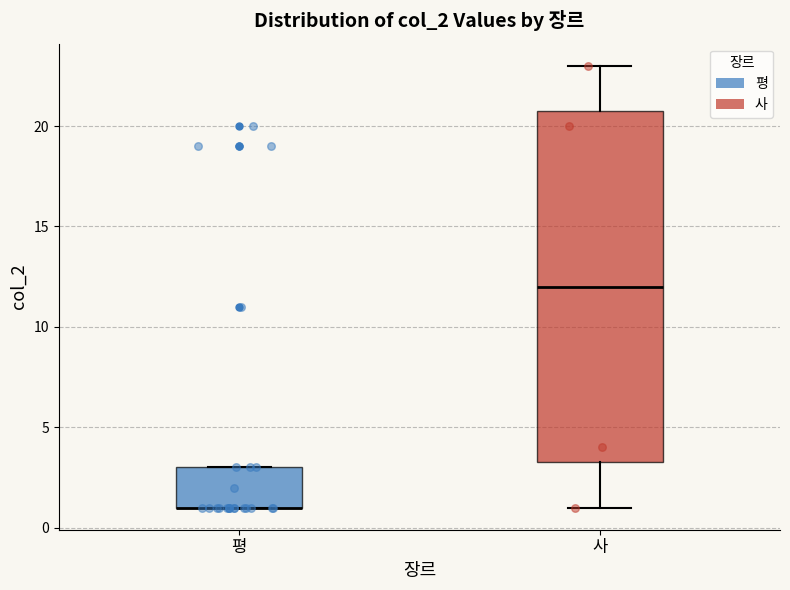

Where is the upper edge of the box for 평 on the y-axis? The values are not printed on the chart, so give them approximately, as read against the axis.

3.0